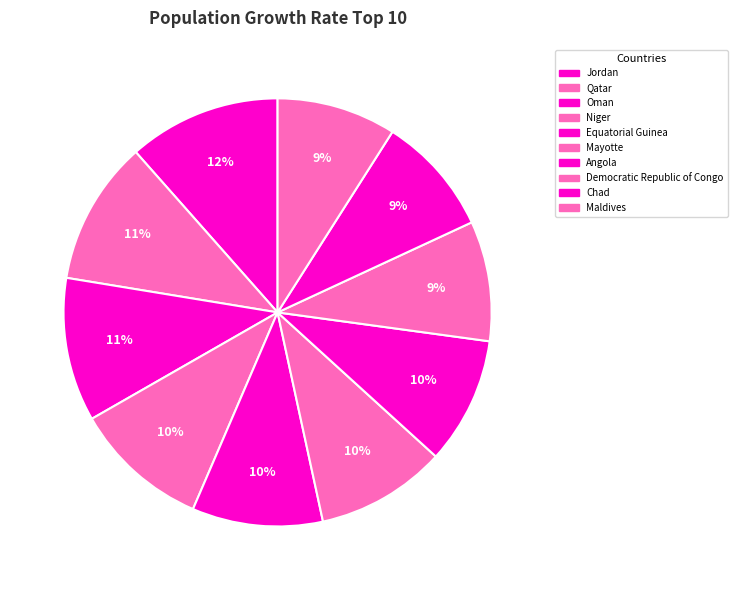

How much of the chart is everything except Qatar?

89.1%